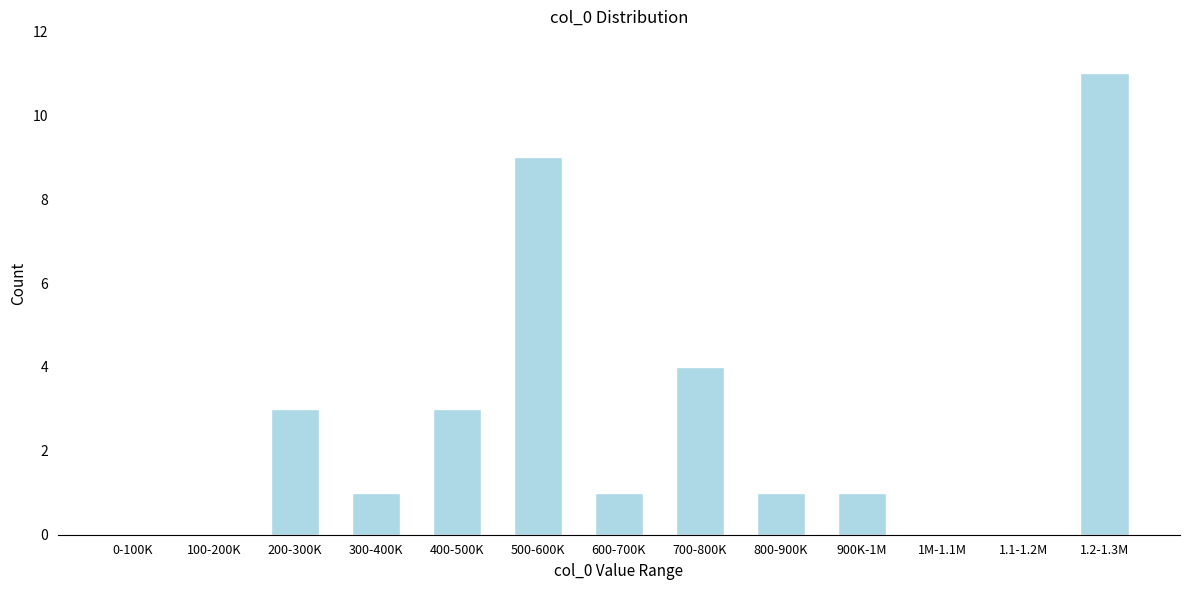

Reading left to right, what are all the values shown in this chart?

0-100K=0	100-200K=0	200-300K=3	300-400K=1	400-500K=3	500-600K=9	600-700K=1	700-800K=4	800-900K=1	900K-1M=1	1M-1.1M=0	1.1-1.2M=0	1.2-1.3M=11